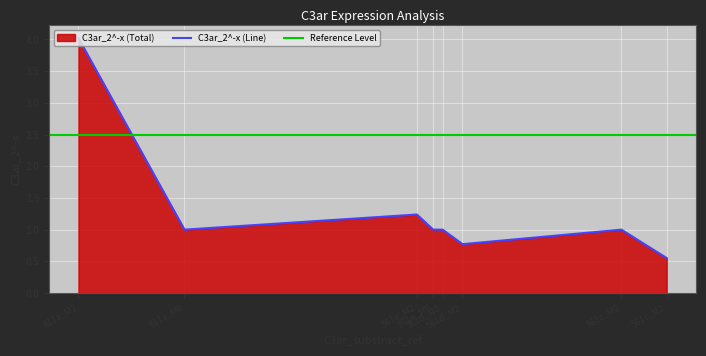

What is the smallest value displayed?

0.6